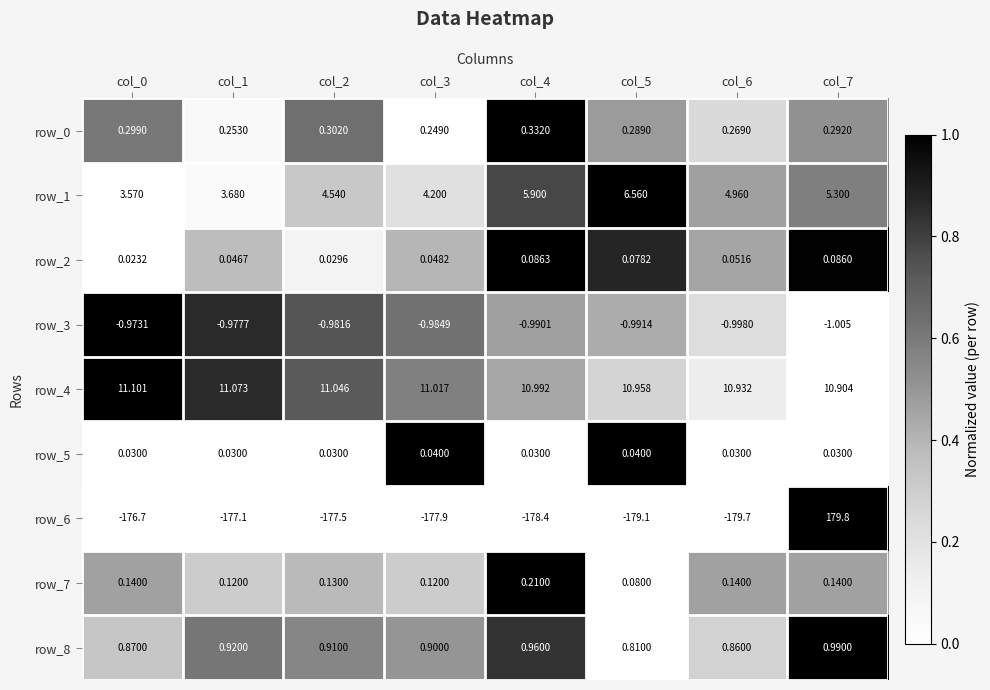

Is the value of row_1 at col_6 greater than the value of row_3 at col_1?

Yes